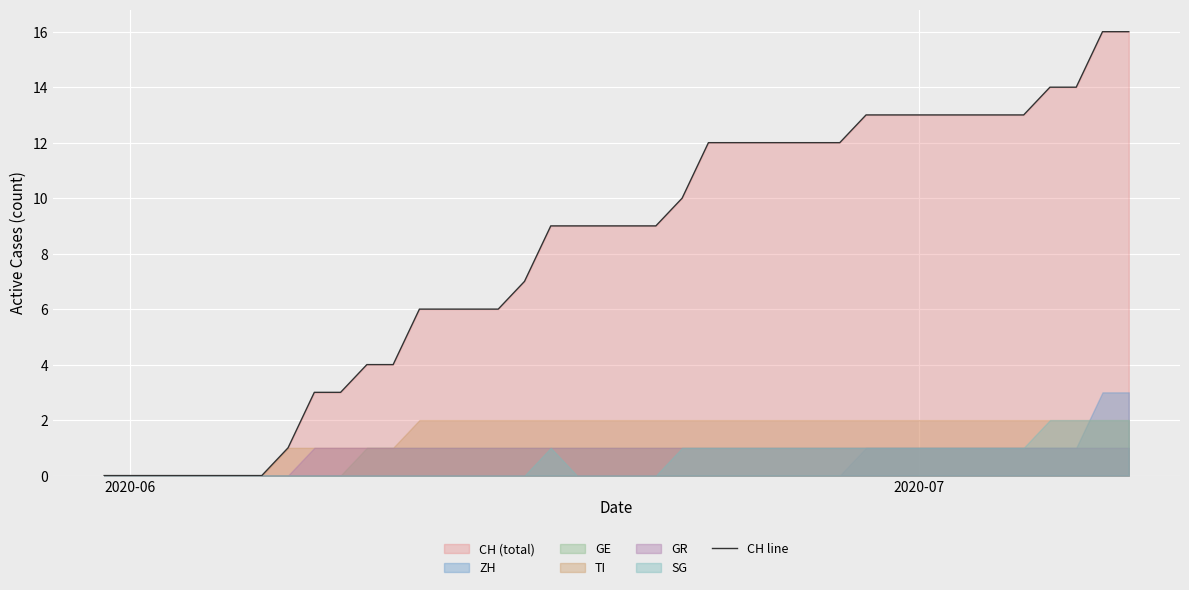

At which category does the chart reach its minimum across all series?

2020-06